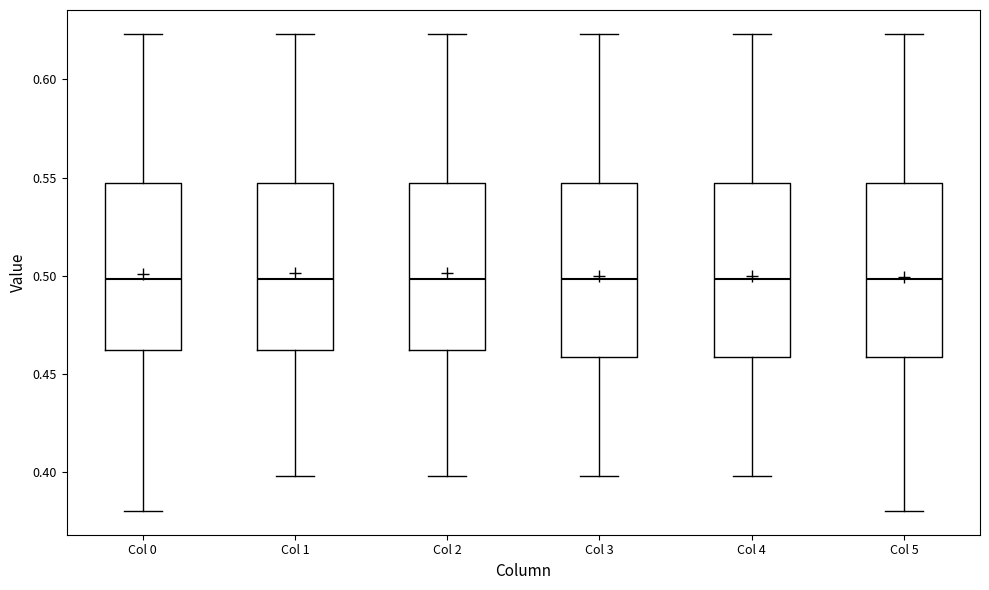

Where is the lower edge of the box for Col 2 on the y-axis? The values are not printed on the chart, so give them approximately, as read against the axis.

0.460